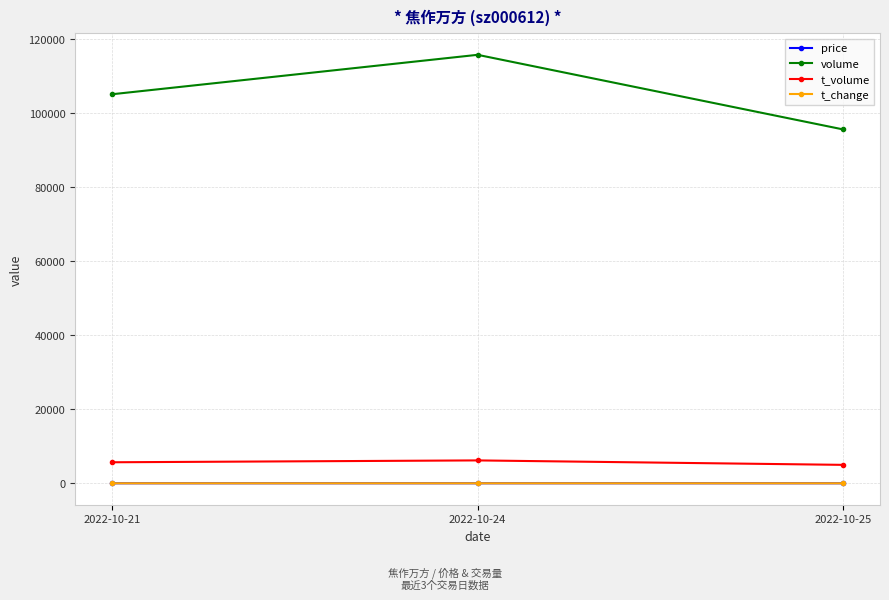

What are all the series names shown in the legend?

price, volume, t_volume, t_change